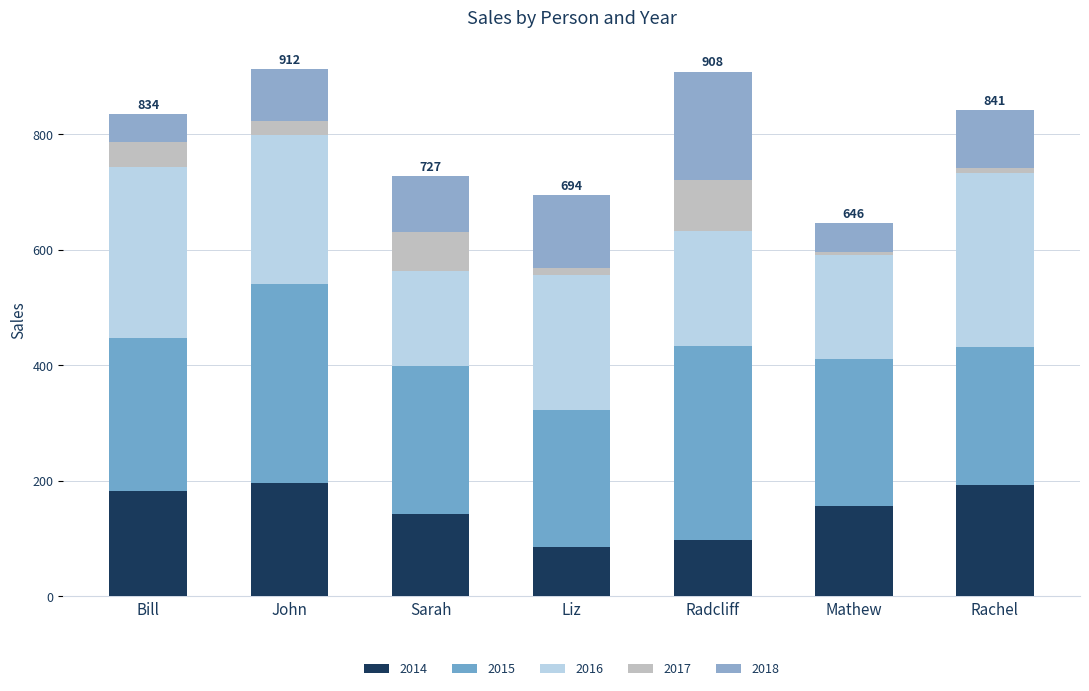

How many data points in 2014 are less than 157?

3